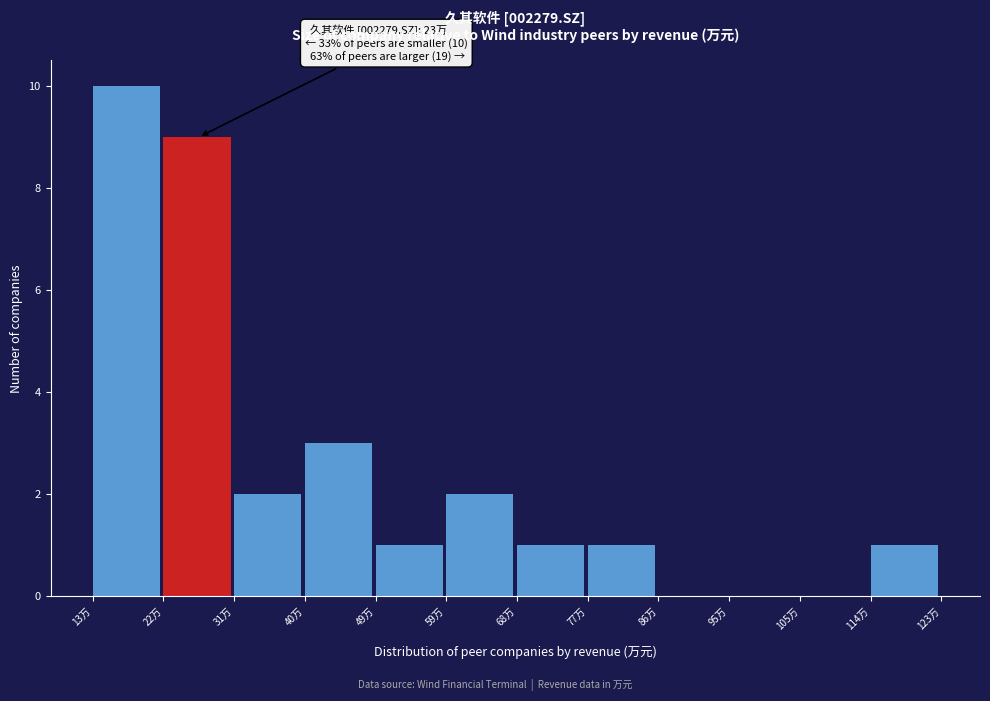

Reading left to right, list all the values displayed in this chart.

13万=10	22万=9	31万=2	40万=3	49万=1	59万=2	68万=1	77万=1	86万=0	95万=0	105万=0	114万=1